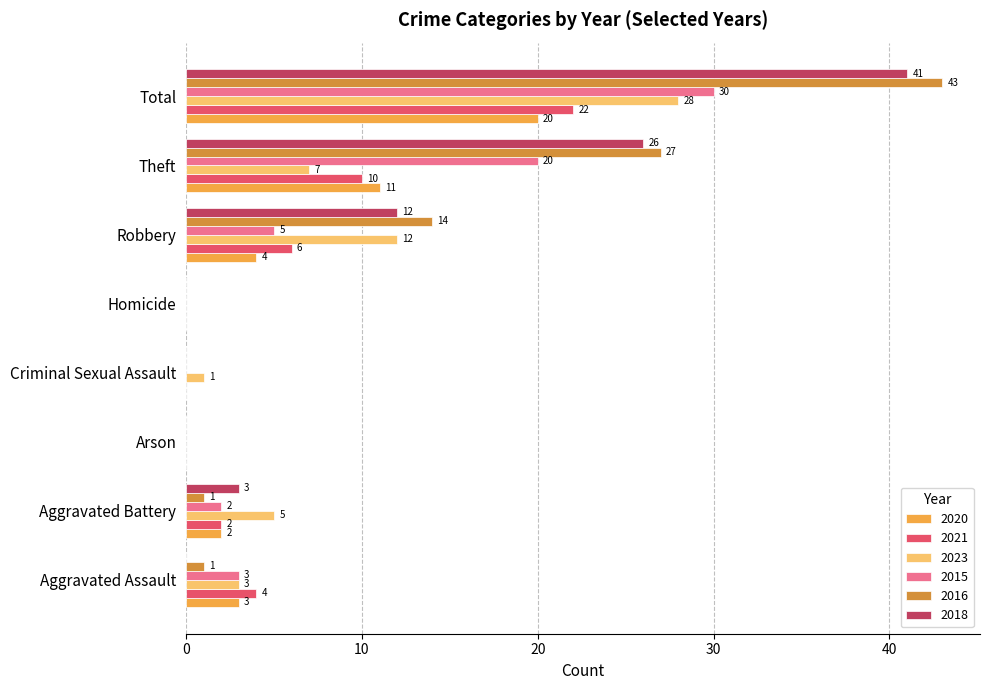

What is the average value of the 2023 series?

7